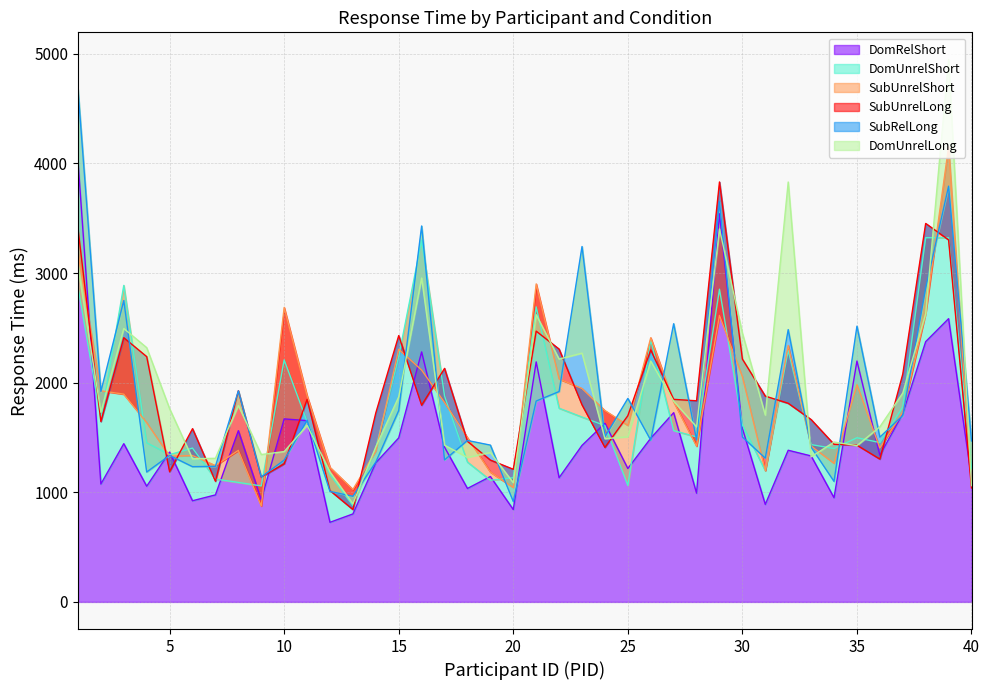

How many data points in DomRelShort are above 1383?

20